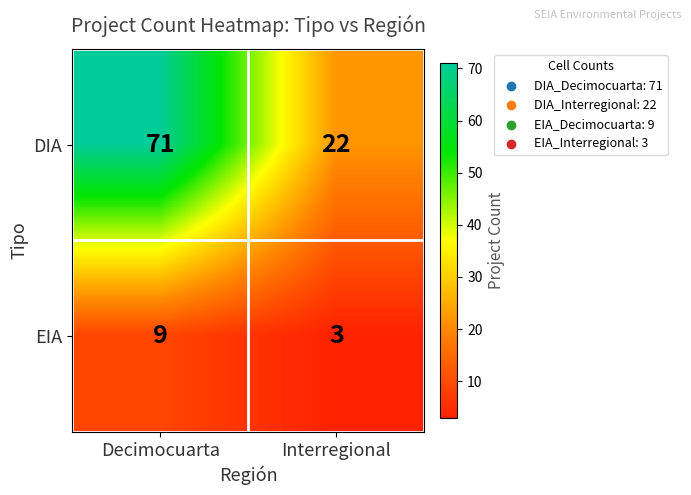

At which category does the chart reach its minimum across all series?

Interregional